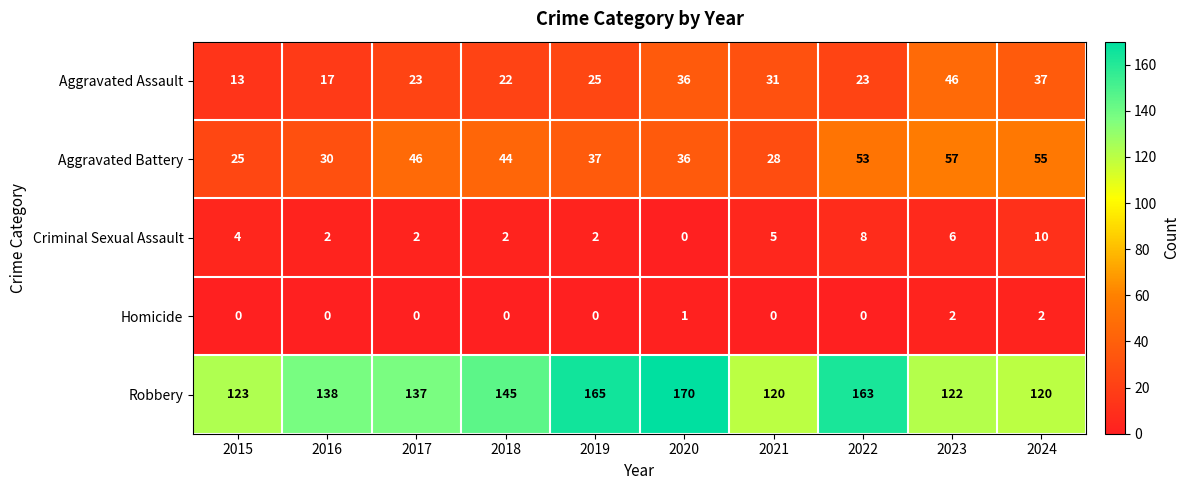

The Aggravated Battery series shows 54 at 2019. True or false?

False